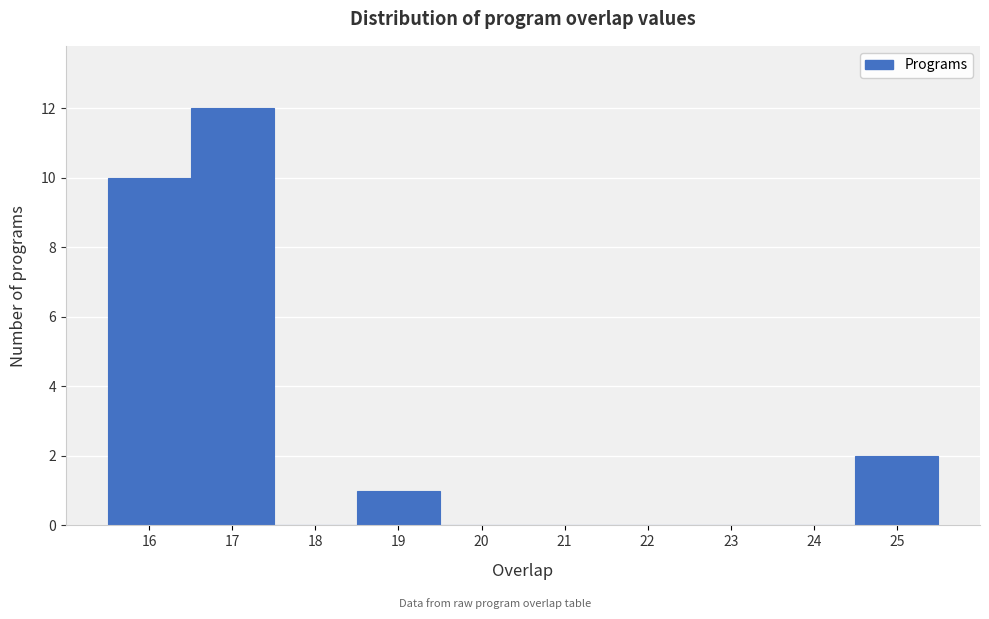

Reading left to right, list every bar in this chart as the range it spans on the x-axis followed by its height. The values are not printed on the chart, so give them approximately, as read against the axis.

15.5 to 16.5: 10
16.5 to 17.5: 12
17.5 to 18.5: 0
18.5 to 19.5: 1
19.5 to 20.5: 0
20.5 to 21.5: 0
21.5 to 22.5: 0
22.5 to 23.5: 0
23.5 to 24.5: 0
24.5 to 25.5: 2